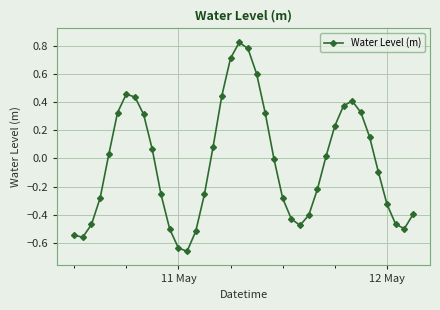

How many points are higher than both their immediate neighbors (excluding endpoints)?

3